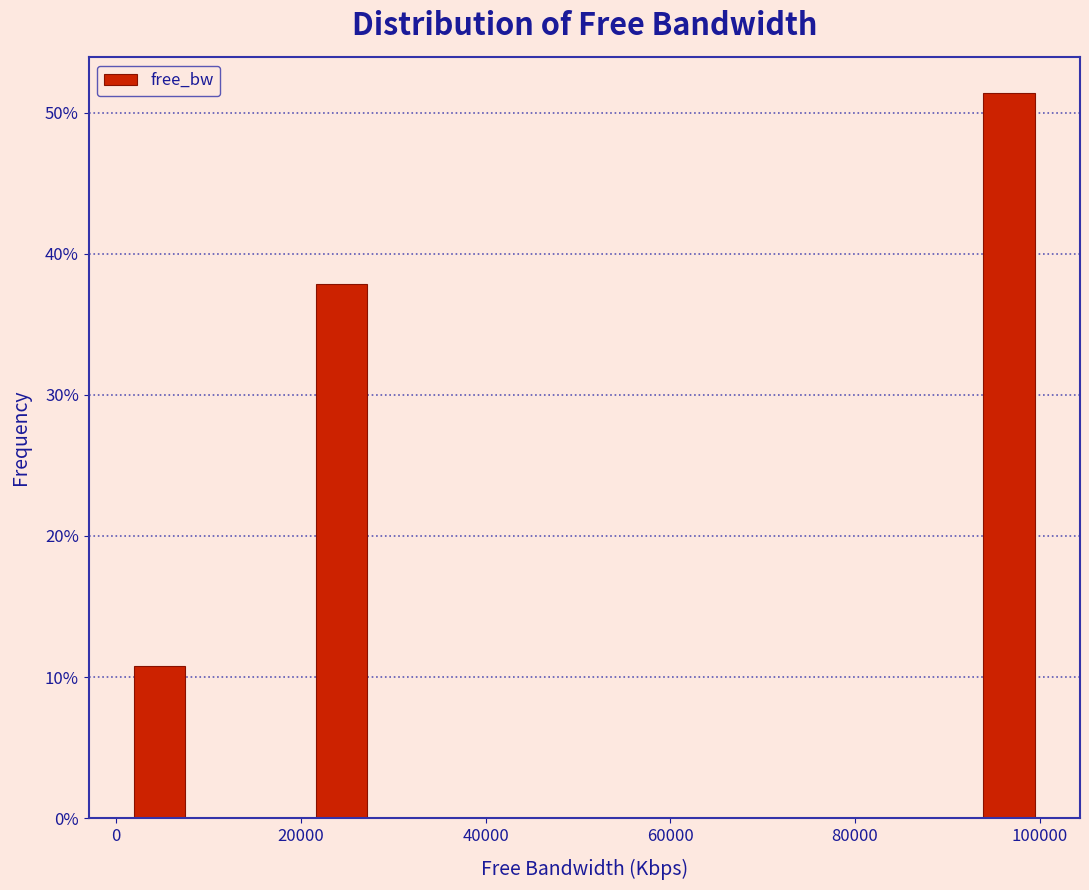

Read against the x-axis, roughly where is the centre of the tallest bar?

96000